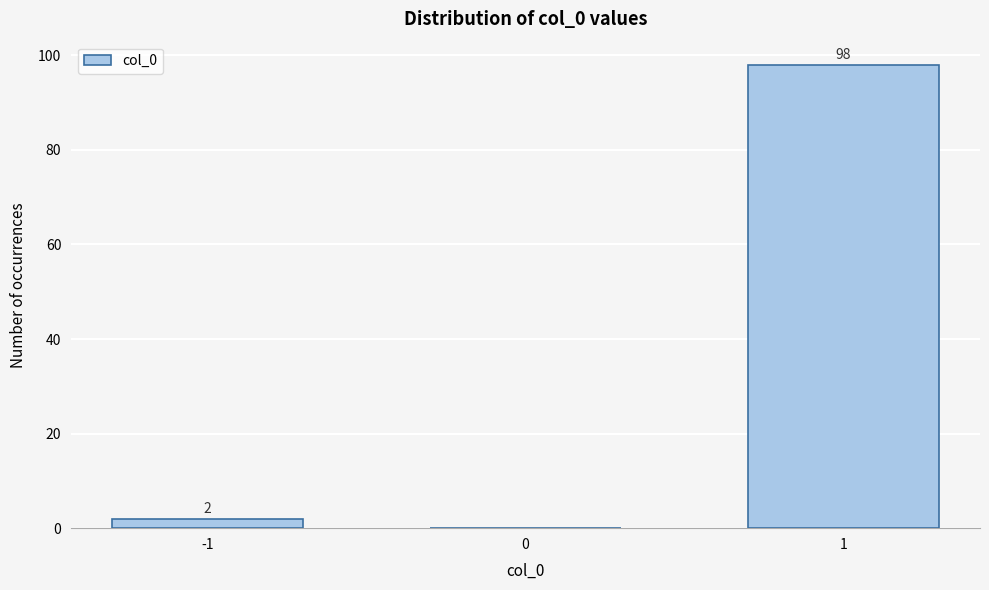

Reading left to right, what are all the values shown in this chart?

-1=2	0=0	1=98